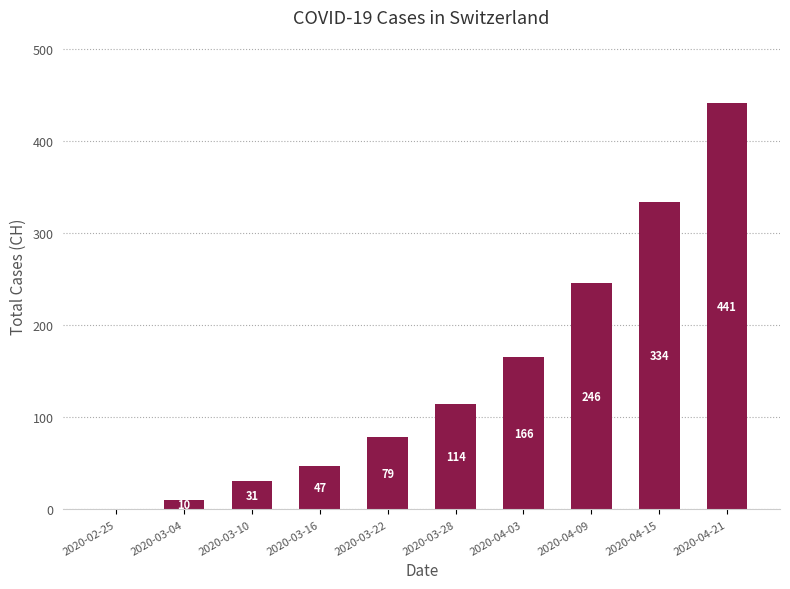

What is the sum of all values?

1468